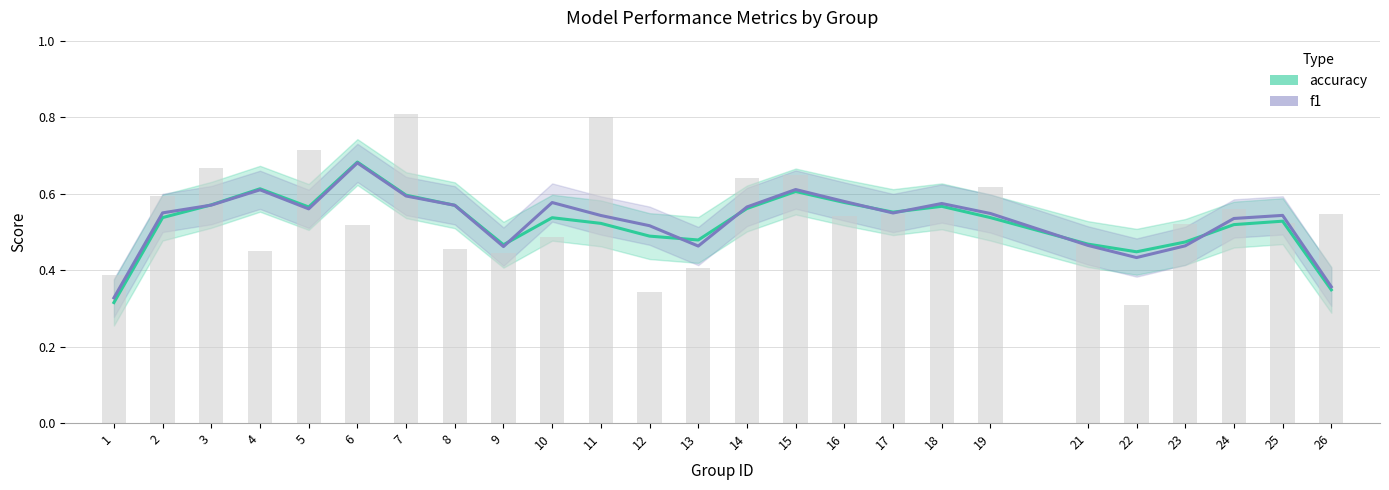

True or false: f1 has a value of 0.4 at 22.

True